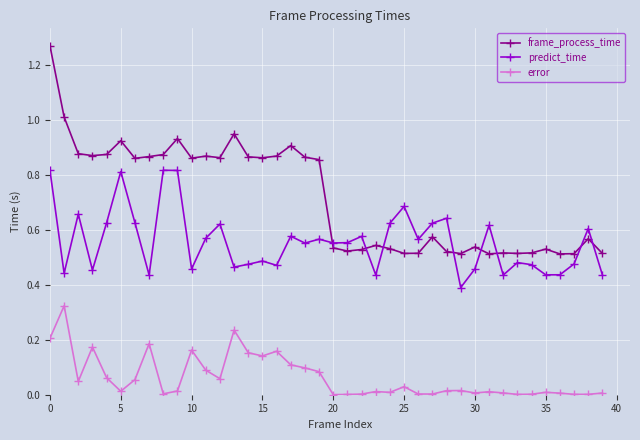

True or false: error has more than 2 points higher than both neighbors.

True